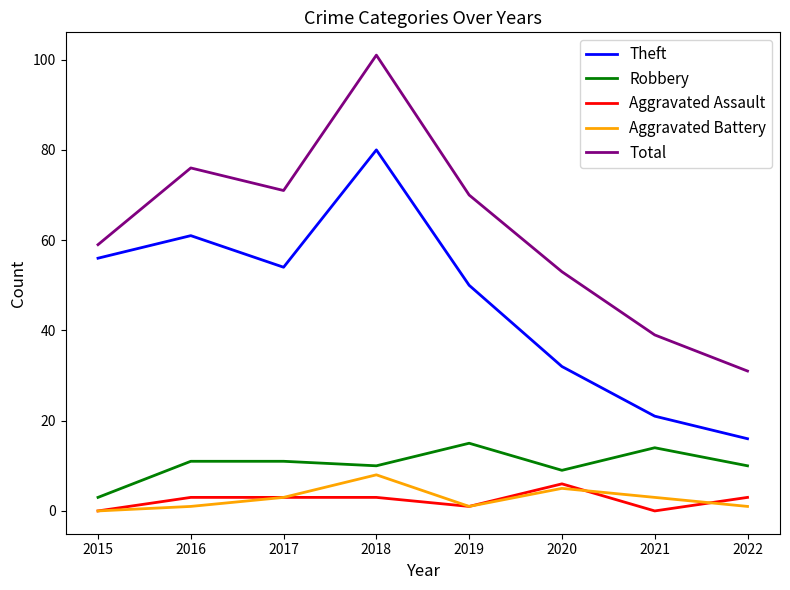

Does the chart display data point markers on the line(s)?

No